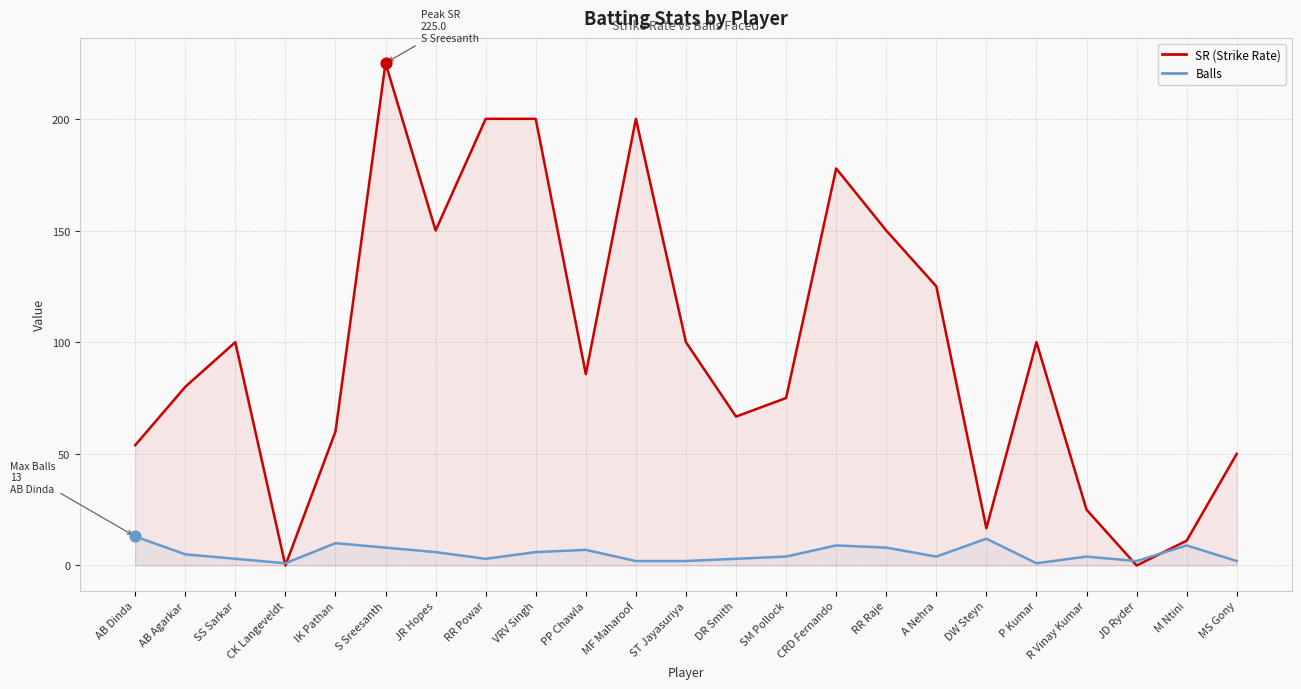

Which series contains the highest Y value?

SR (Strike Rate)